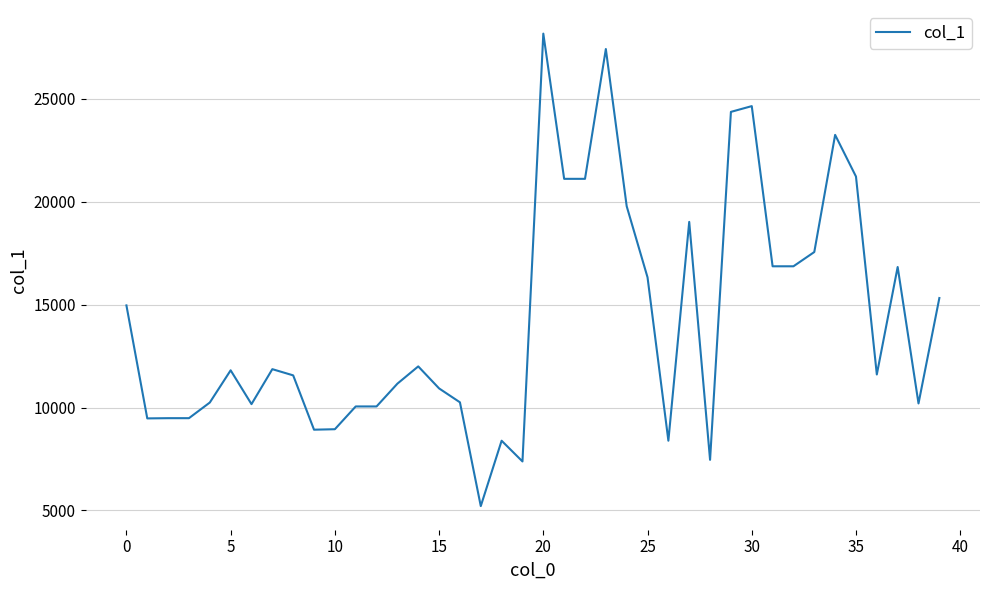

What is the difference between the maximum and minimum values?

22961